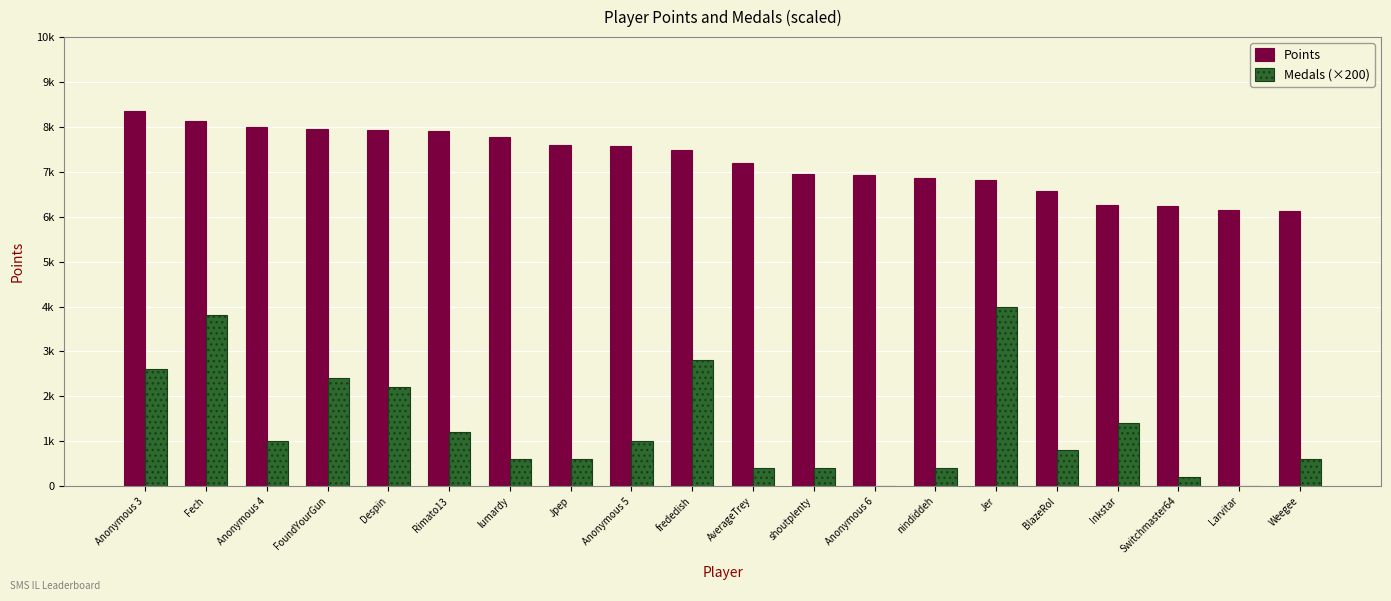

At which category is the sum across all series the highest?

Fech